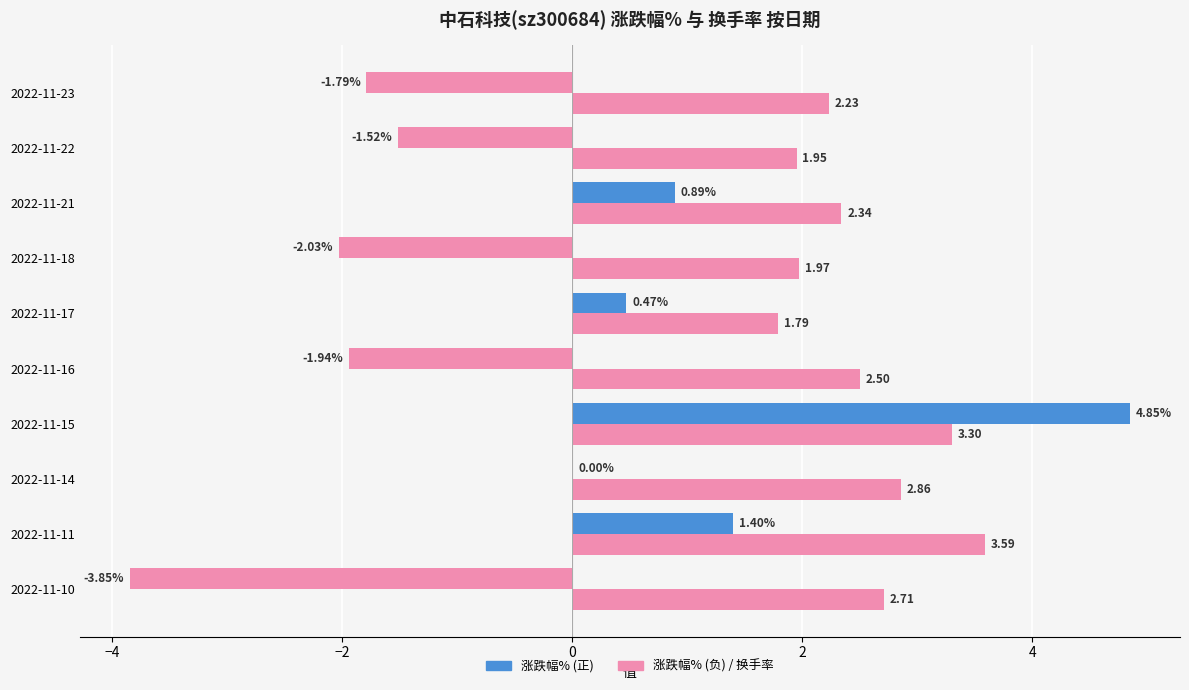

What is the value of the 换手率 bar at the 9th from the left?

1.9